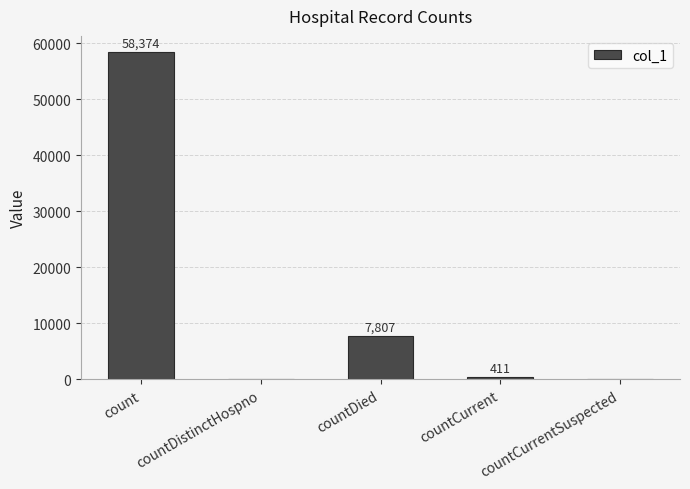

At which label does the data first exceed 411?

count